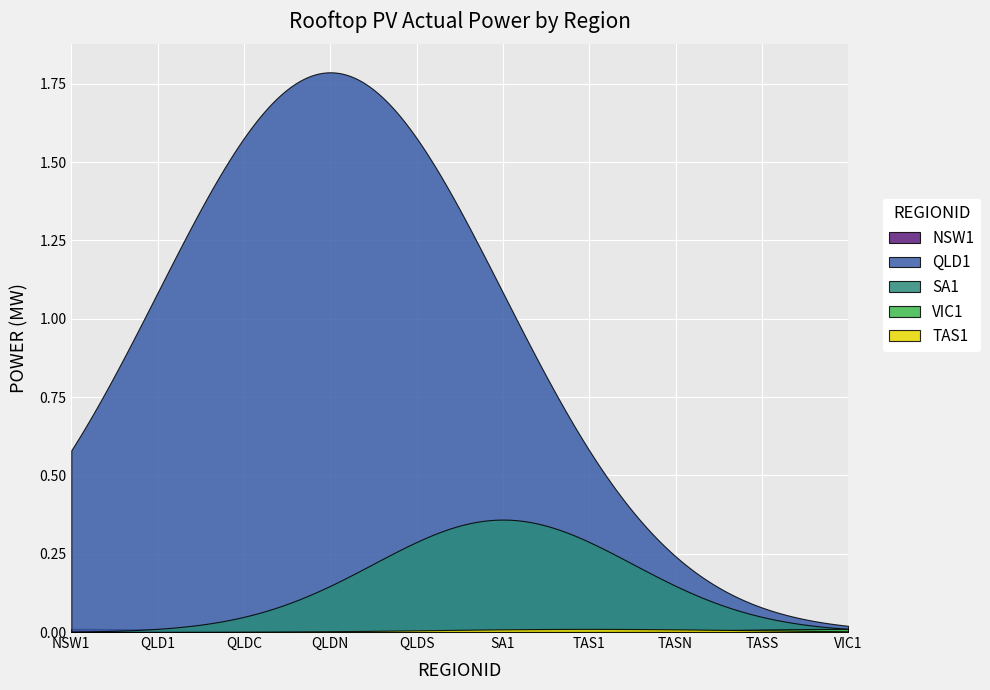

Which series has the largest range (max minus min)?

QLD1